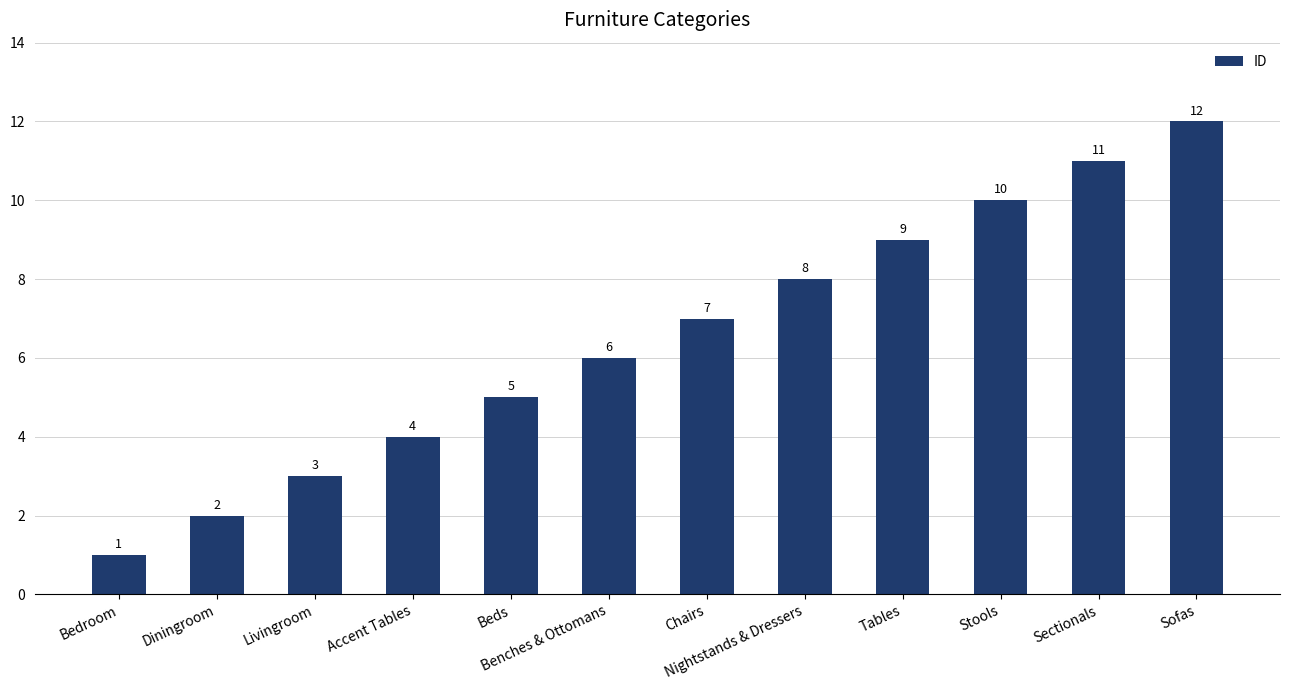

The value at Benches & Ottomans is 1. True or false?

False